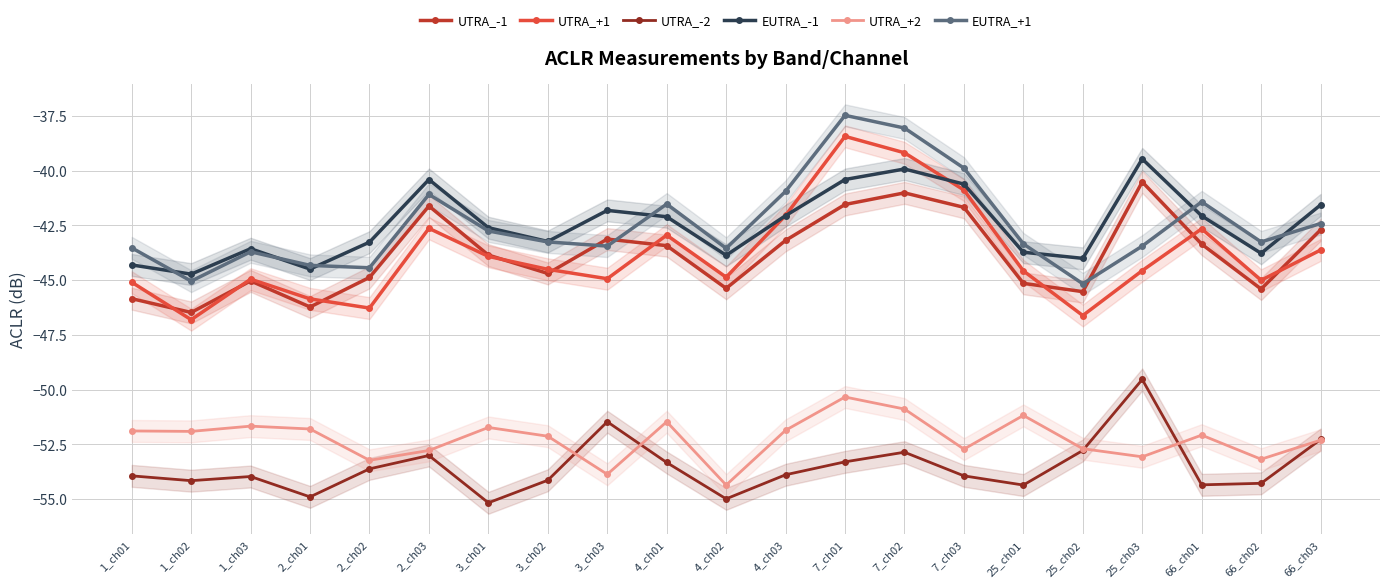

Where is the first local maximum for UTRA_+2?

1_ch03